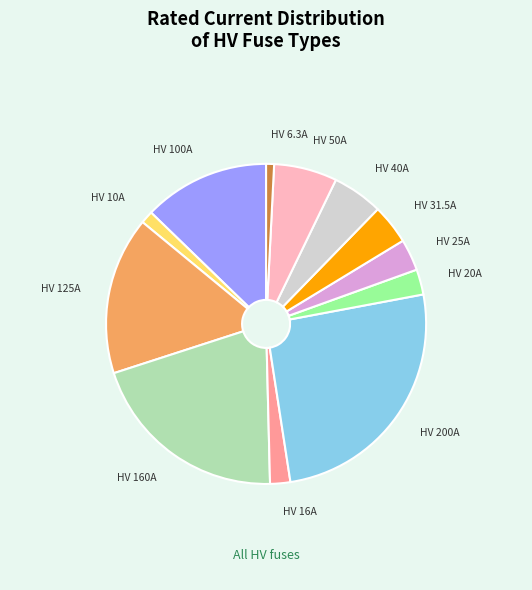

What is the largest slice in the pie chart?

HV 200A